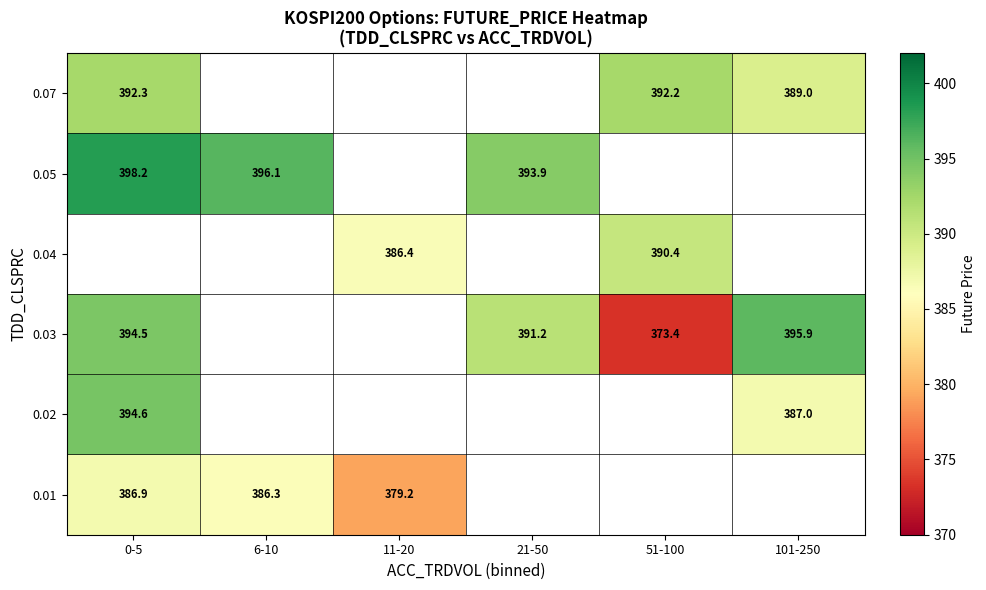

What is the spread (max minus min) of values at 0-5?

11.3